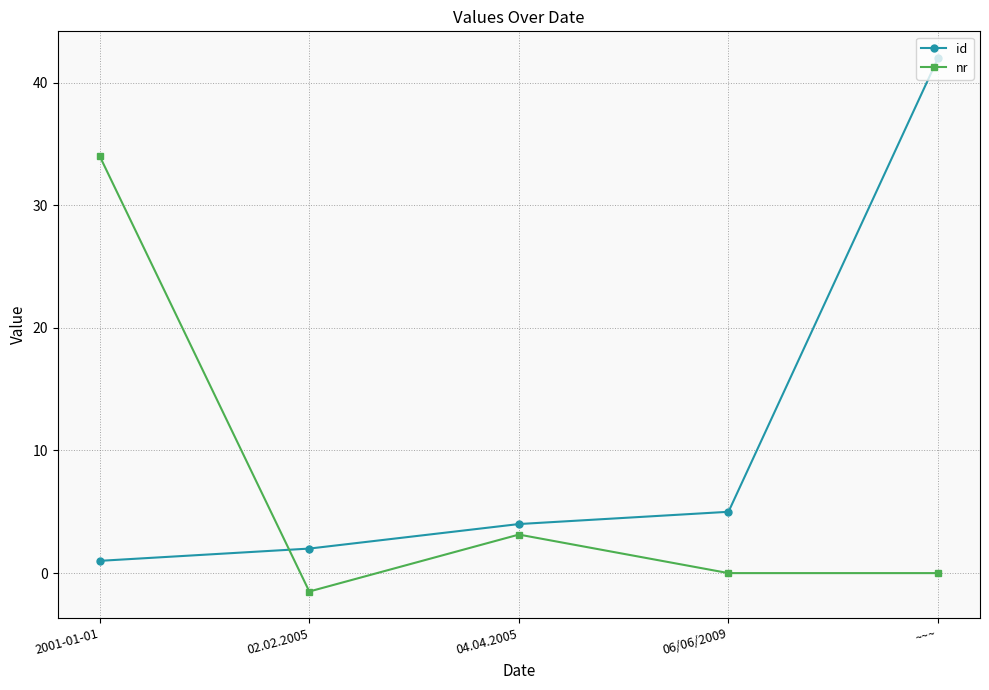

What is the difference between the highest and lowest values at 02.02.2005?

3.5